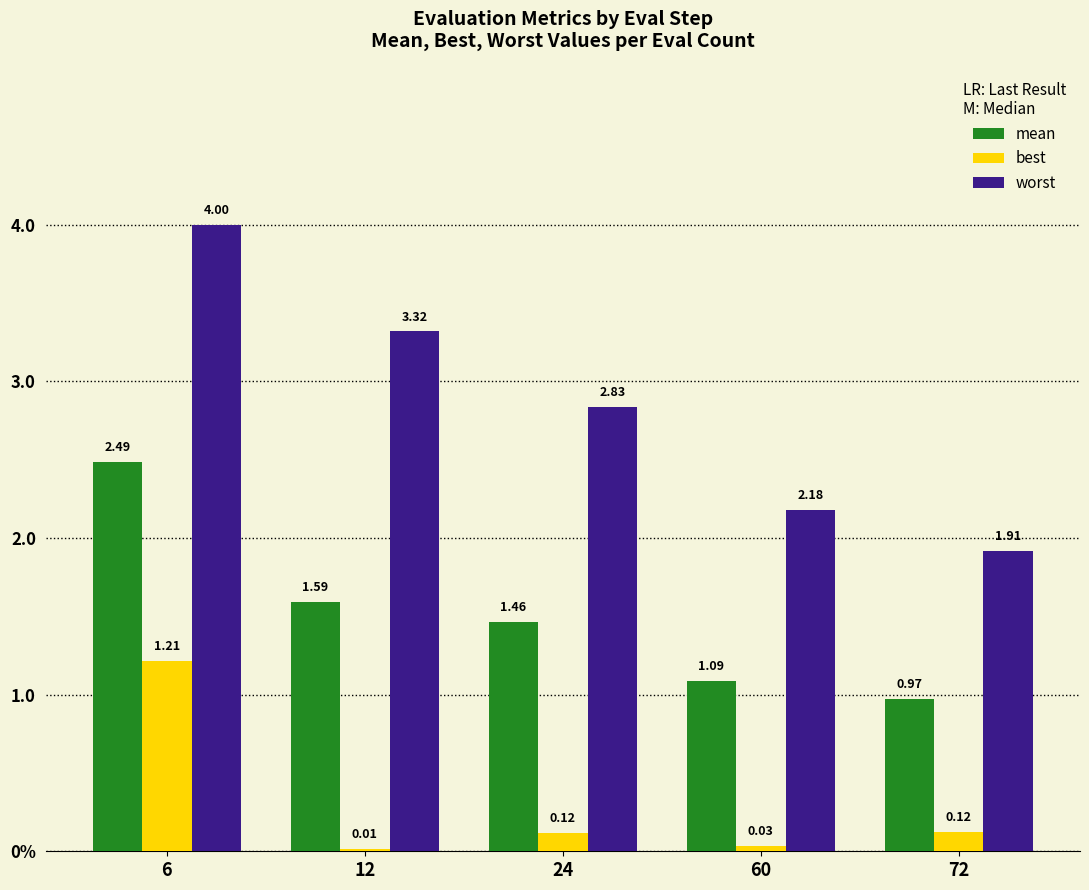

Are the bars horizontal?

No